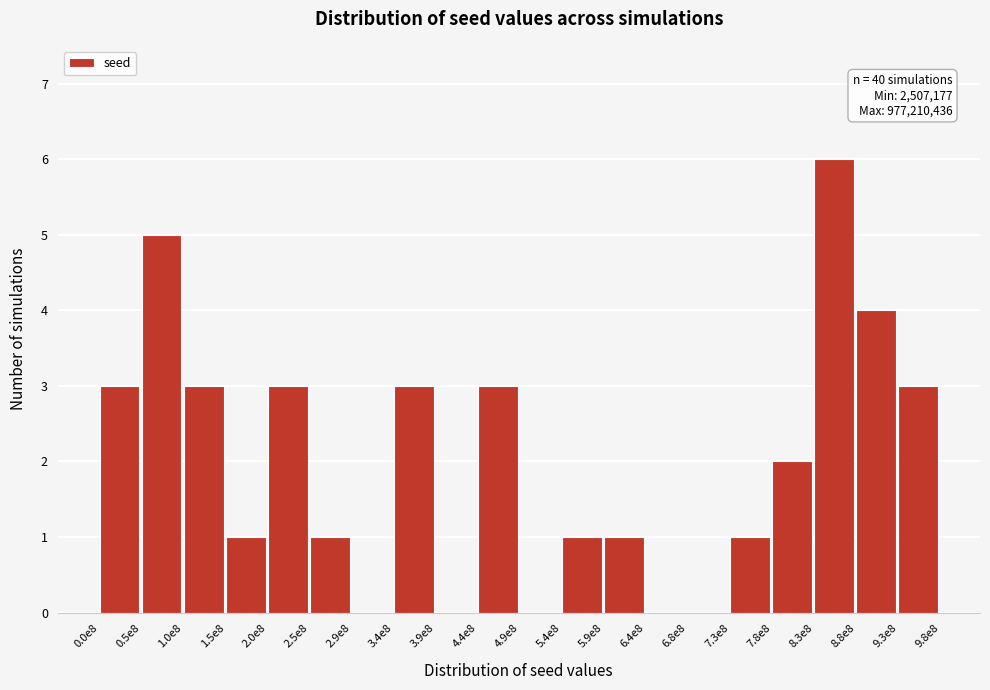

Reading right to left, list all the values displayed in this chart.

9.3e8=3	8.8e8=4	8.3e8=6	7.8e8=2	7.3e8=1	6.8e8=0	6.4e8=0	5.9e8=1	5.4e8=1	4.9e8=0	4.4e8=3	3.9e8=0	3.4e8=3	2.9e8=0	2.5e8=1	2.0e8=3	1.5e8=1	1.0e8=3	0.5e8=5	0.0e8=3